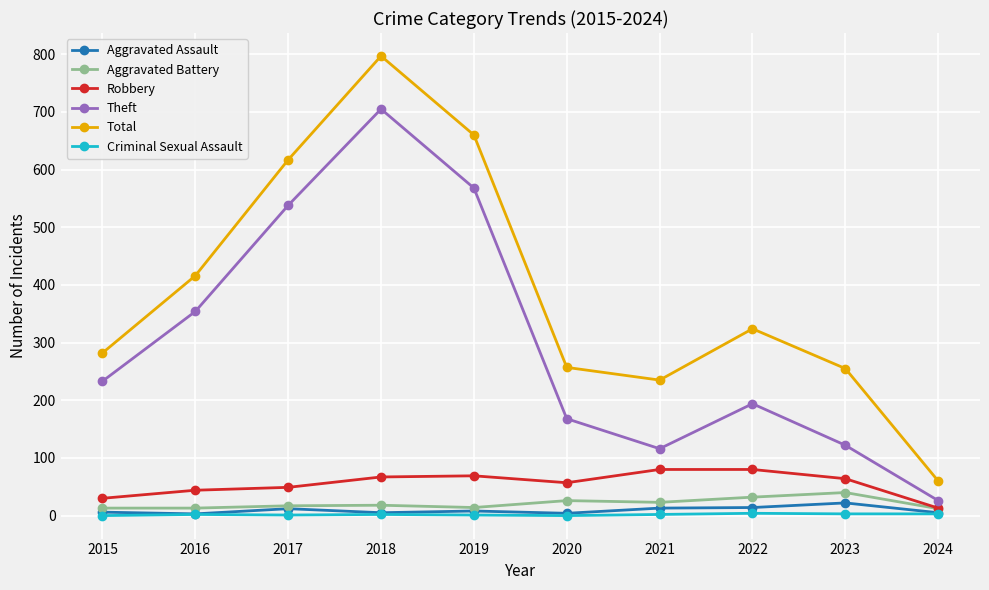

True or false: Total has a value of 617 at 2017.

True